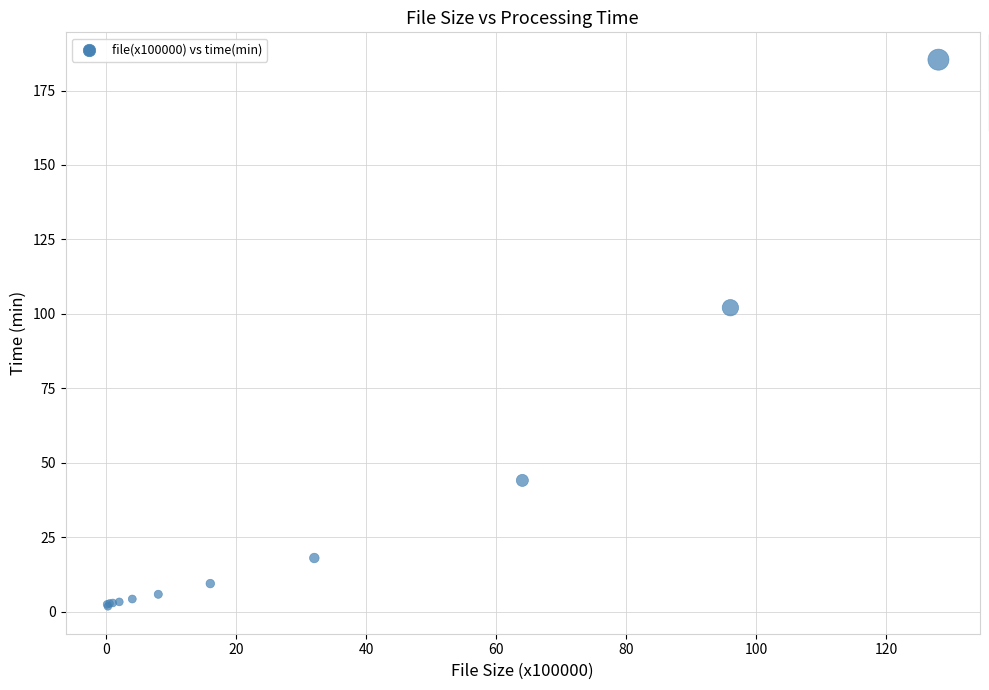

What Y value in the scatter plot is closest to 93?

102.1